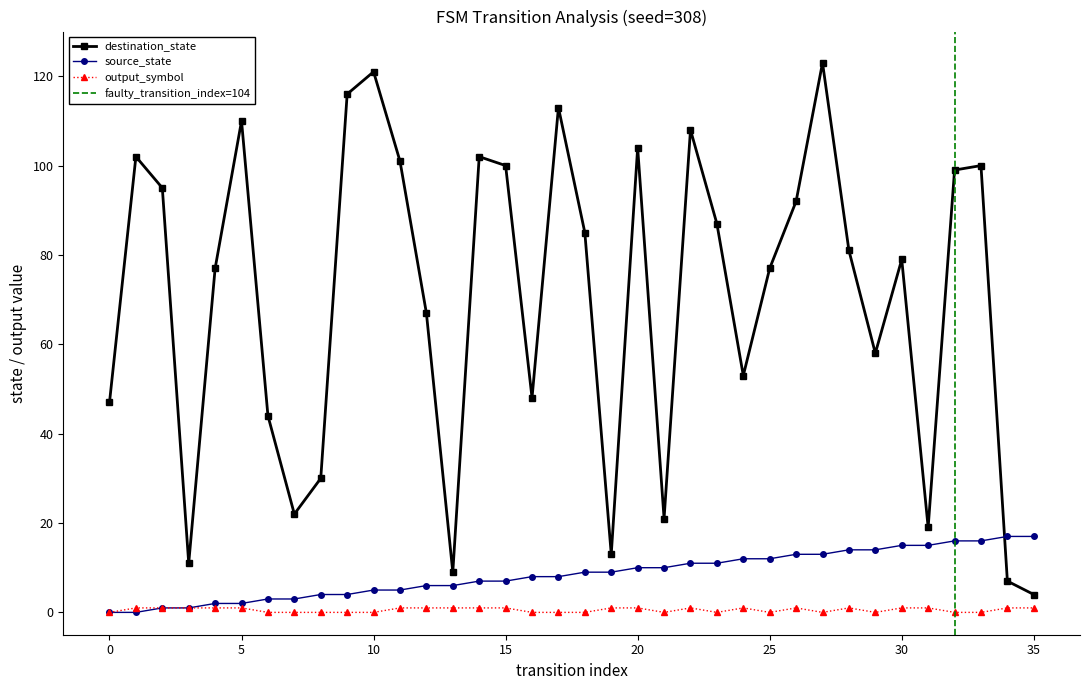

Which has a higher value, 2 or 19?

19